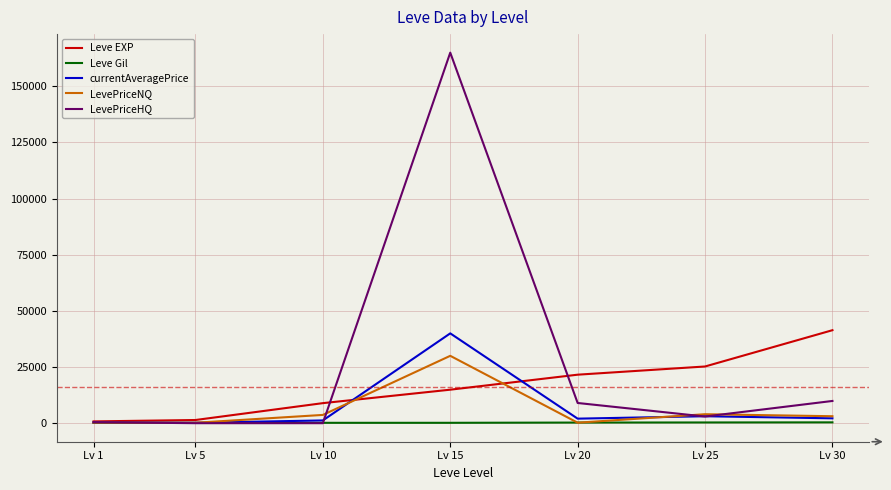

At how many categories does at least one series exceed 109995?

1